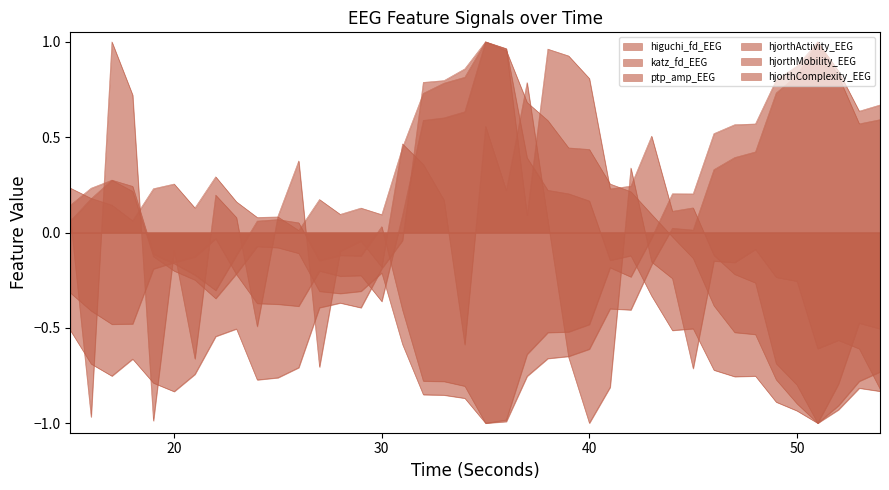

The value of ptp_amp_EEG at 25 is -0.4. True or false?

False